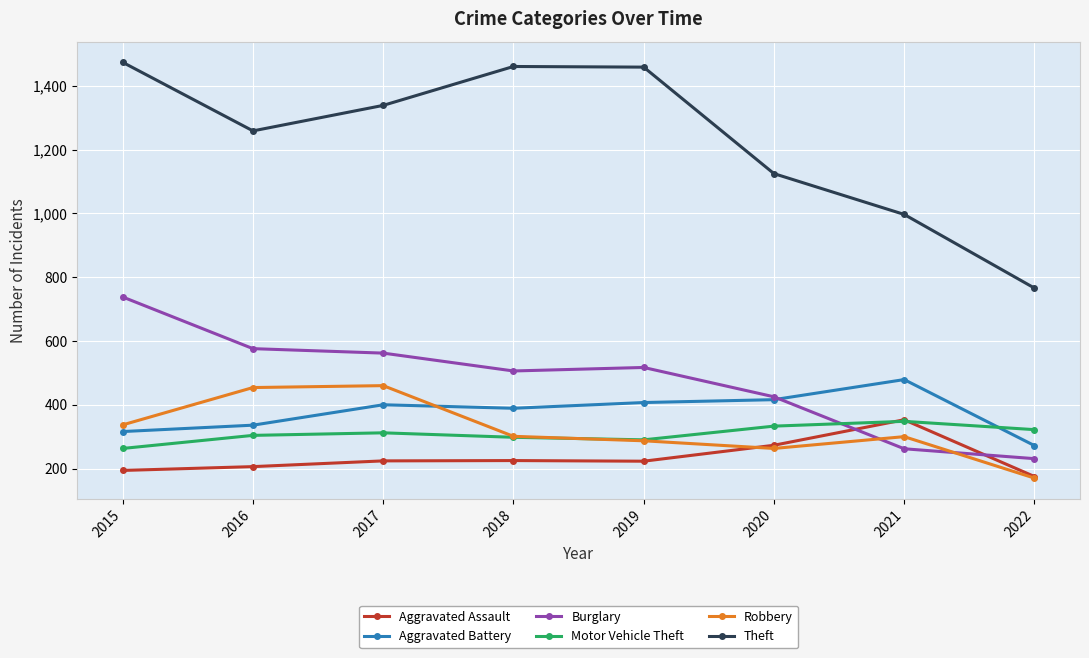

What is the difference between the maximum and second lowest values in the Aggravated Assault series?

159